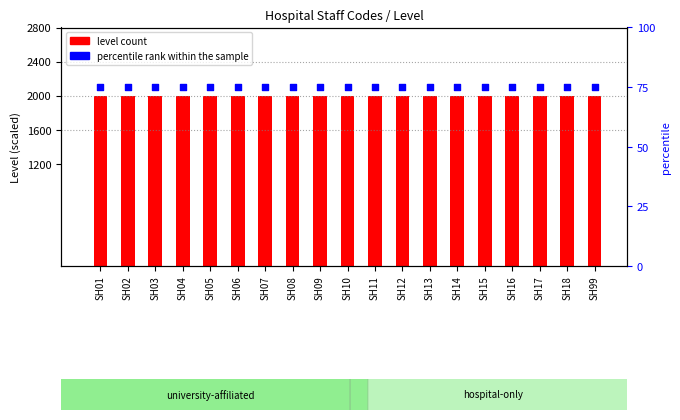

Which series has the largest Y range (max minus min)?

Level (scaled)